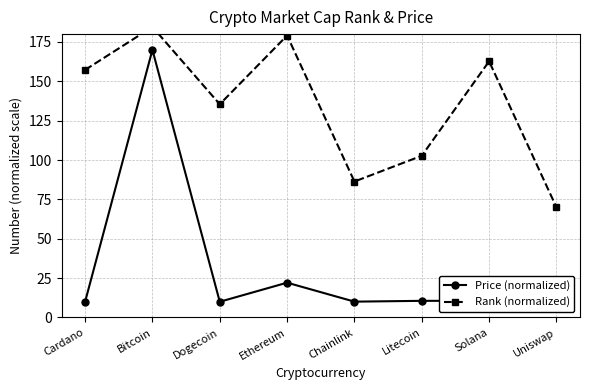

At which category does Price (normalized) reach its first local peak?

Bitcoin